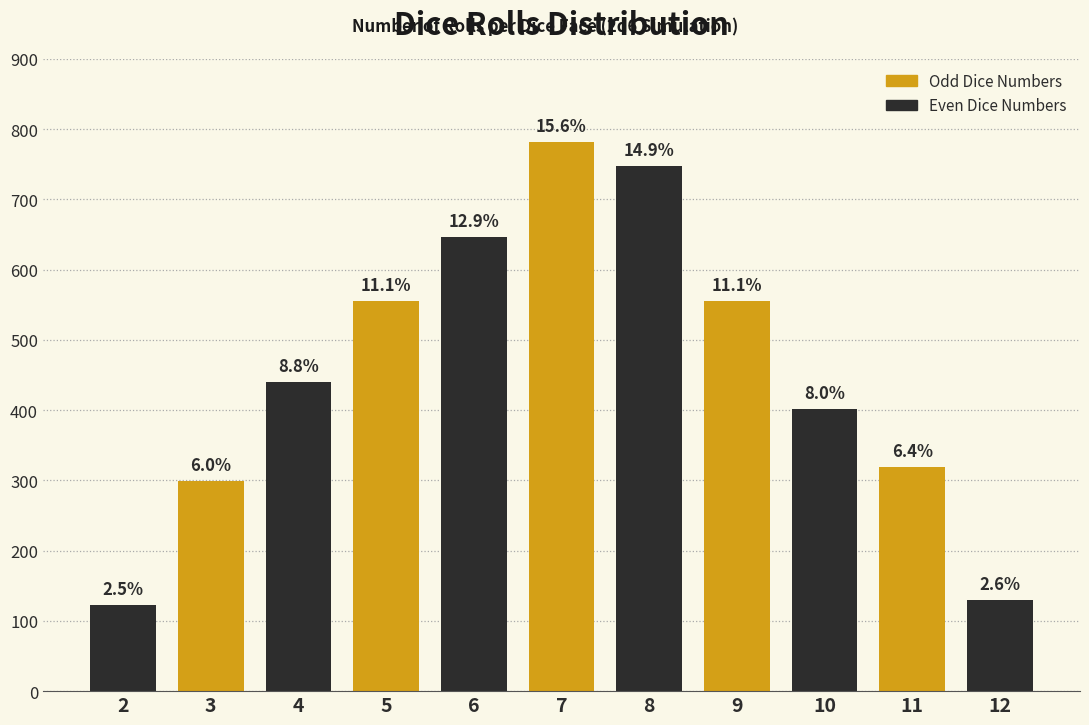

How many bars are there in total?

11